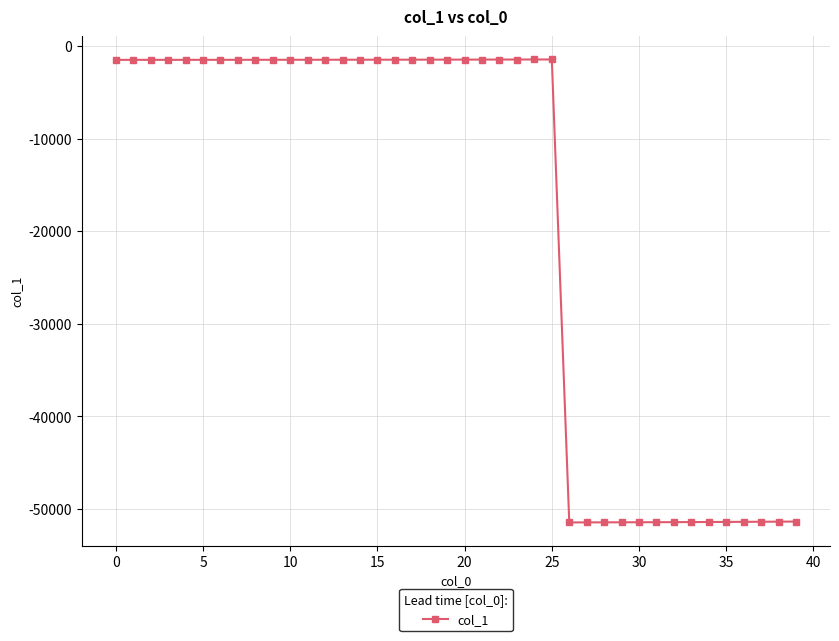

What is the sum of all values?

-757942.0